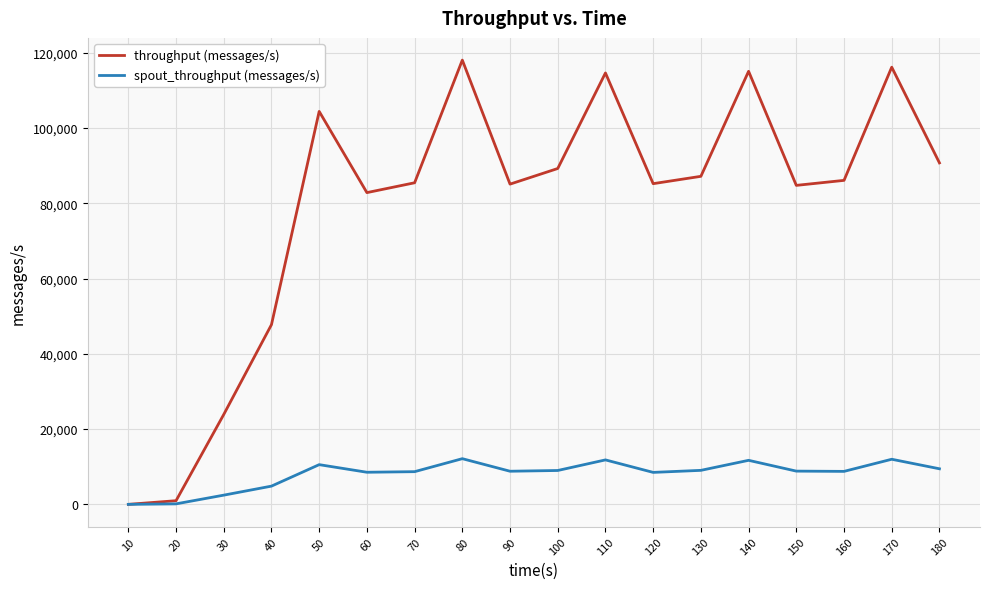

True or false: throughput (messages/s) has more than 0 interior local peaks.

True